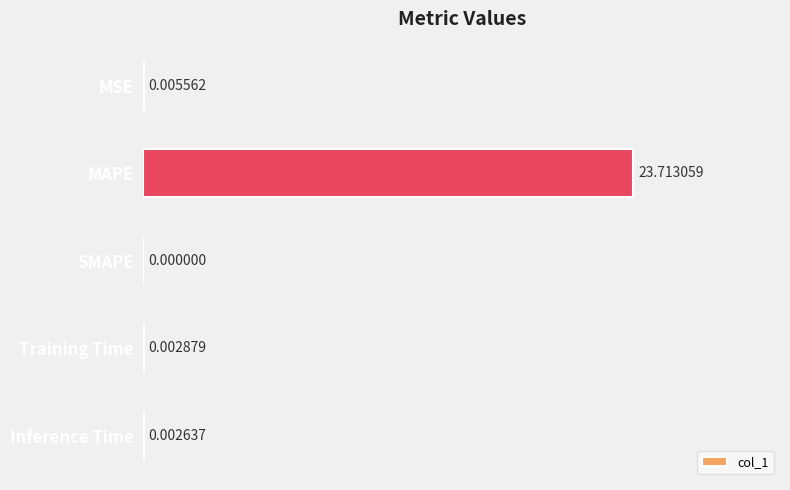

Which has a higher value, MSE or MAPE?

MAPE